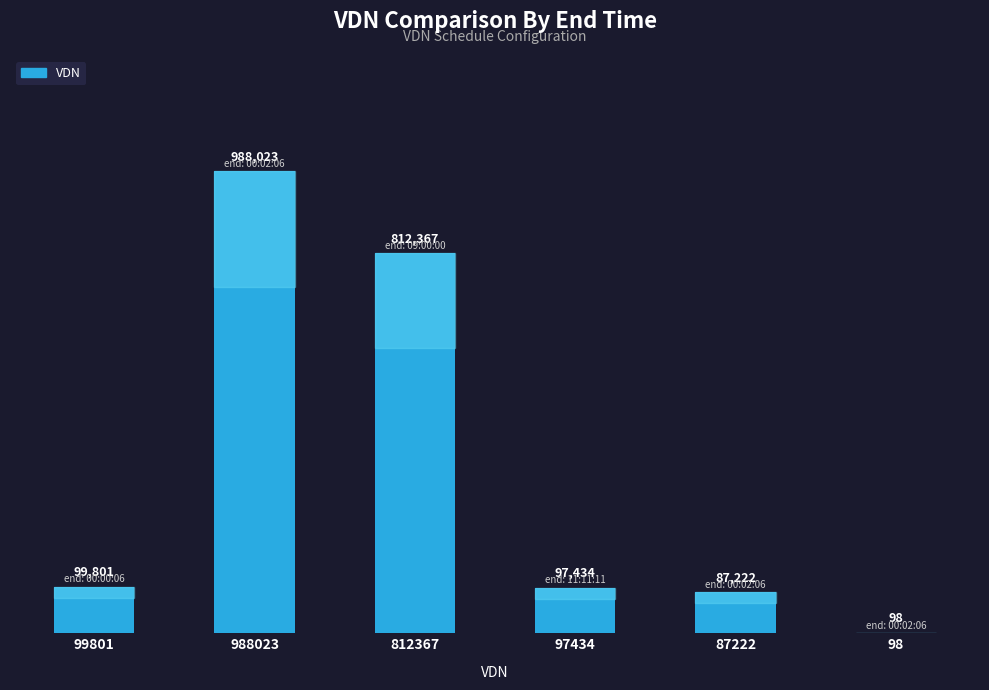

Reading left to right, extract all data points from this chart.

99801	988023	812367	97434	87222	98